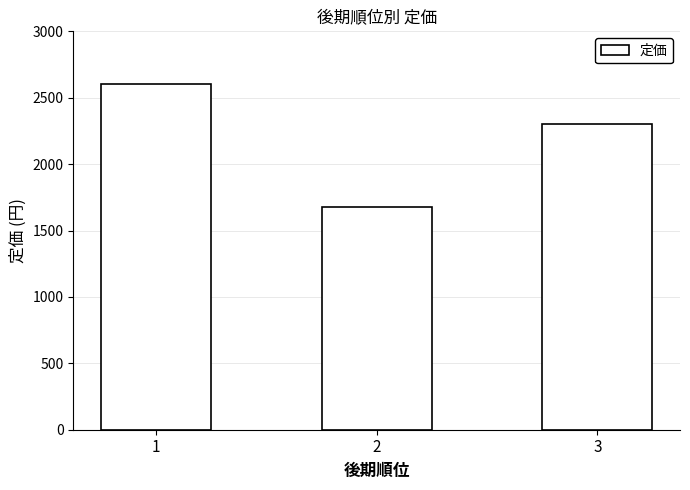

How many series are shown in this chart?

1